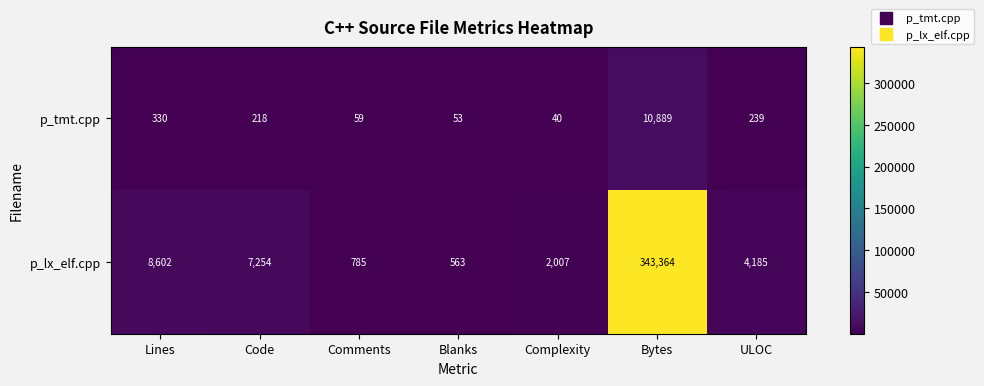

List the series in order of their peak value, lowest first.

p_tmt.cpp, p_lx_elf.cpp